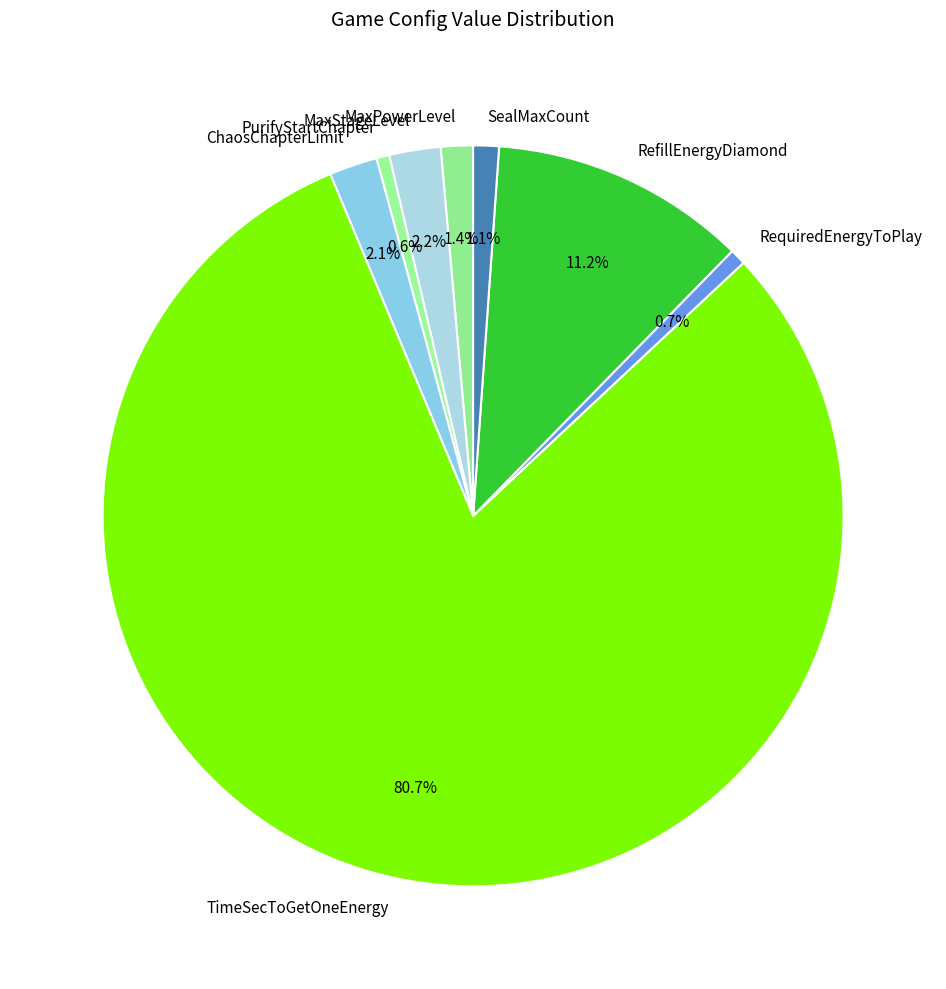

What percentage do TimeSecToGetOneEnergy and MaxPowerLevel together represent?

82.1%